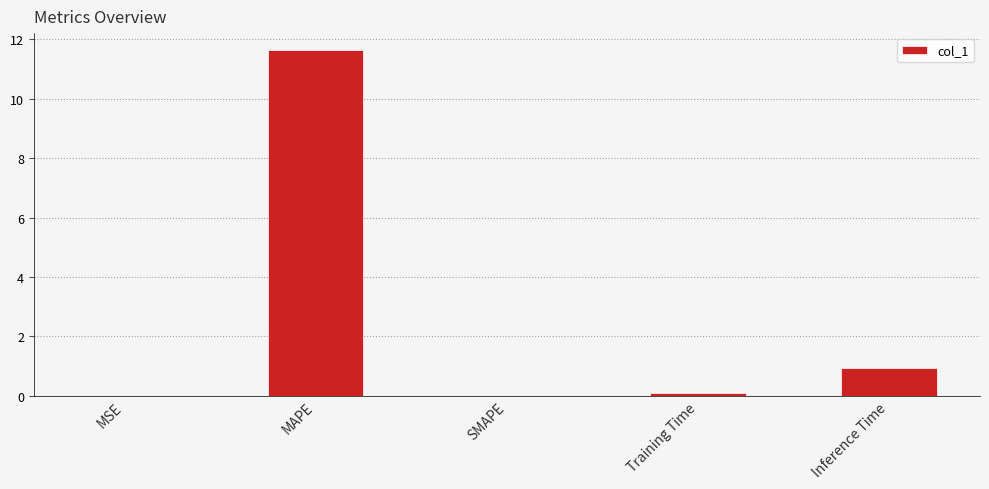

Where is the data nearest to the value 5?

Inference Time